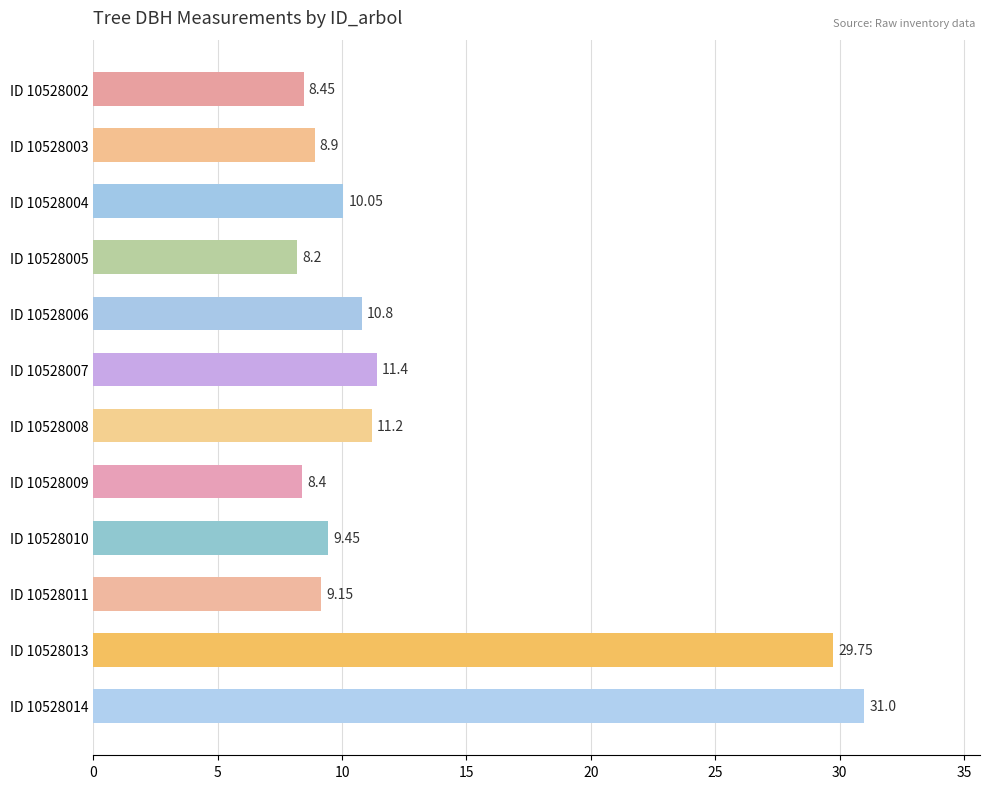

What is the minimum value shown in the chart?

8.2